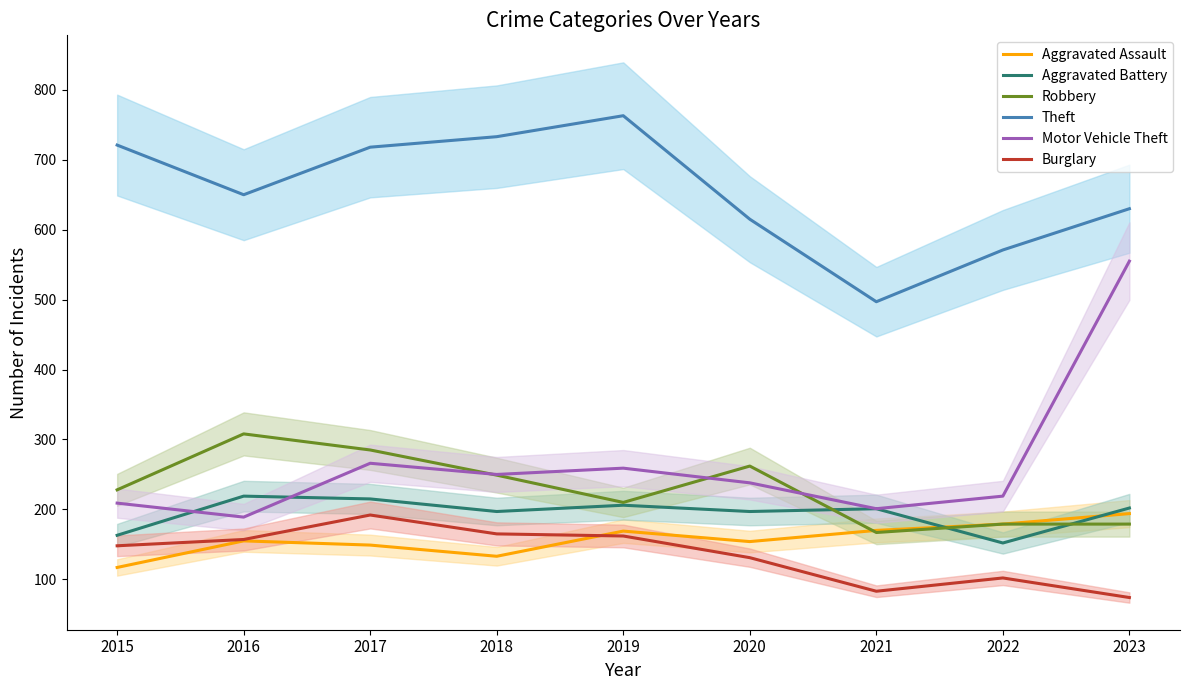

What is the sum of all Aggravated Battery values?

1752